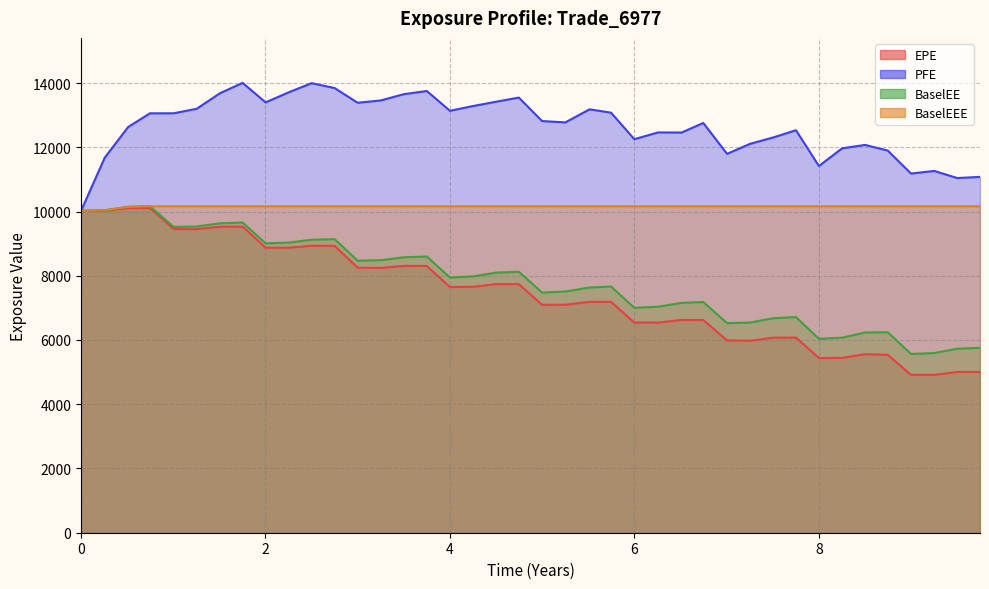

Which series has the largest total across all categories?

PFE